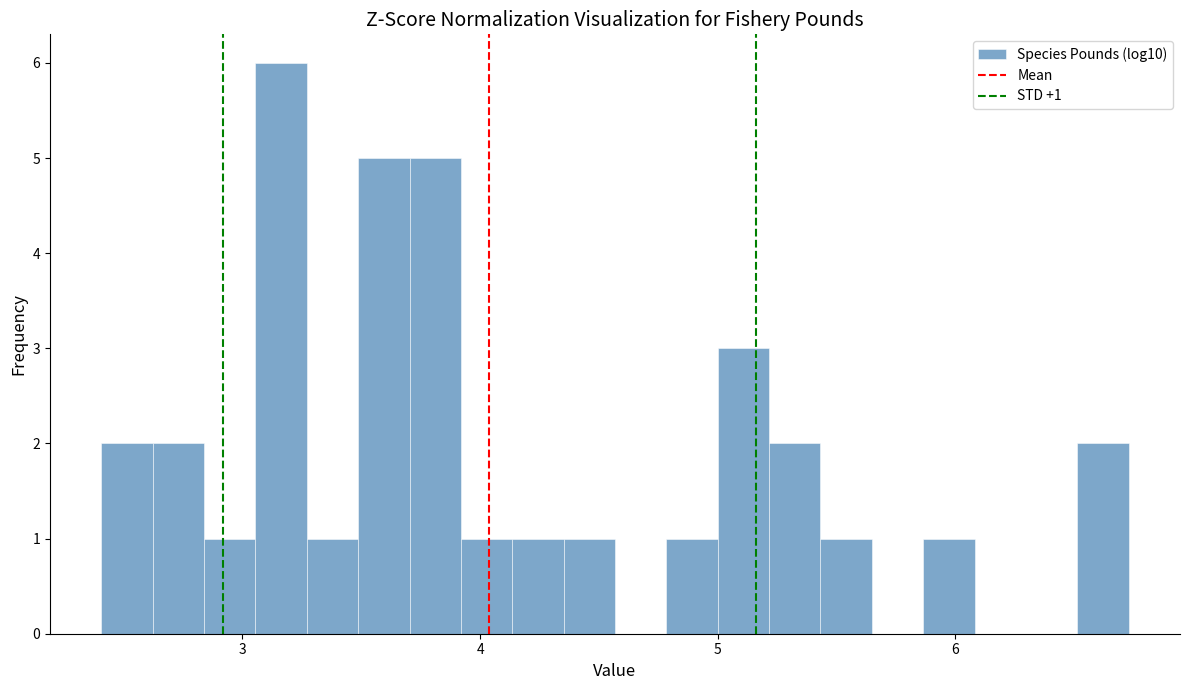

Around what value on the x-axis is the tallest bar? Give the approximate position of its centre, as read against the axis.

3.2